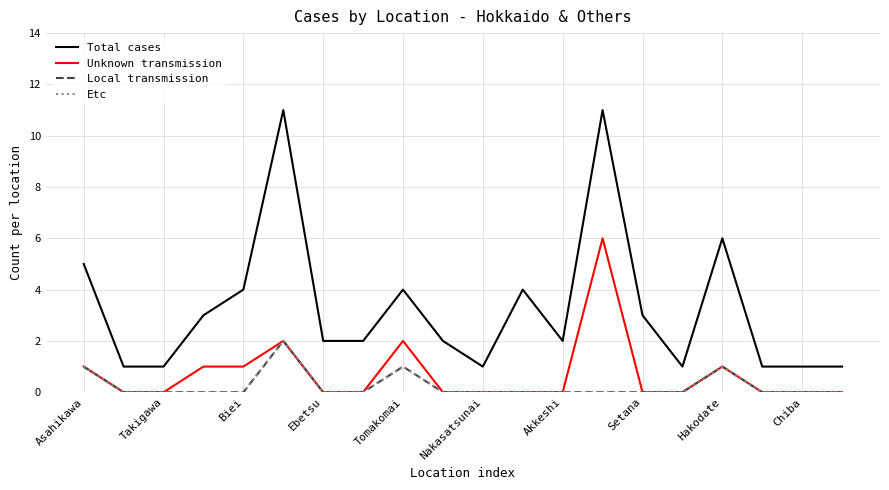

Does the chart have visible grid lines?

Yes